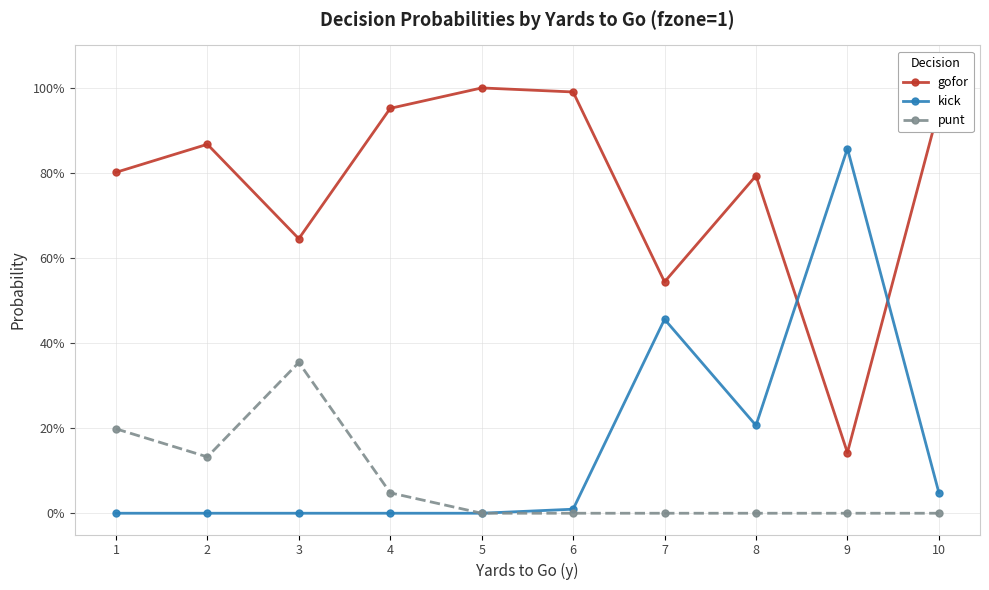

What are all the series names shown in the legend?

gofor, kick, punt